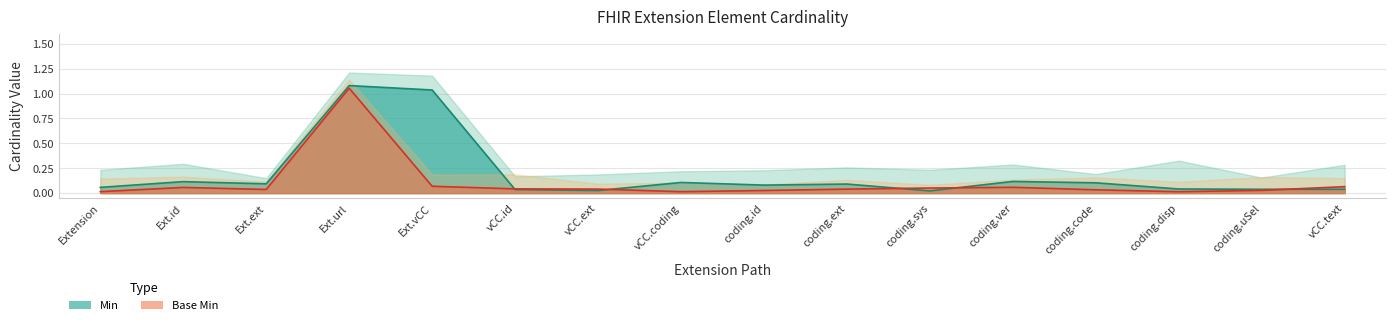

Which category has the highest value across all series?

Ext.url